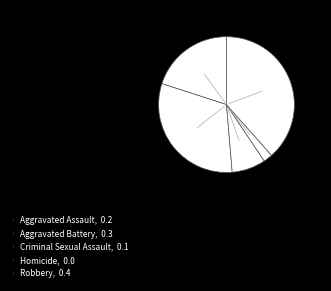

True or false: Aggravated Battery accounts for 31% of the total.

True